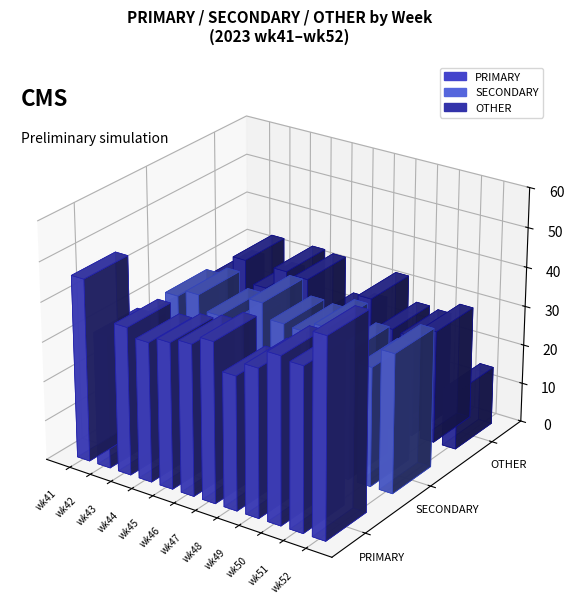

Which category has the lowest value in the PRIMARY series?

wk42